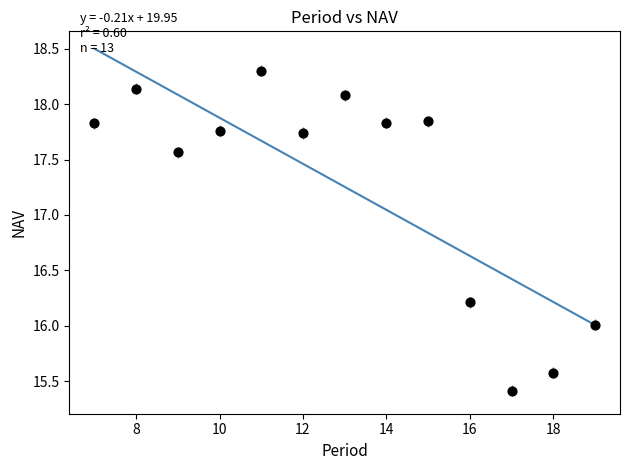

What is the range of X values (max minus min)?

12.0